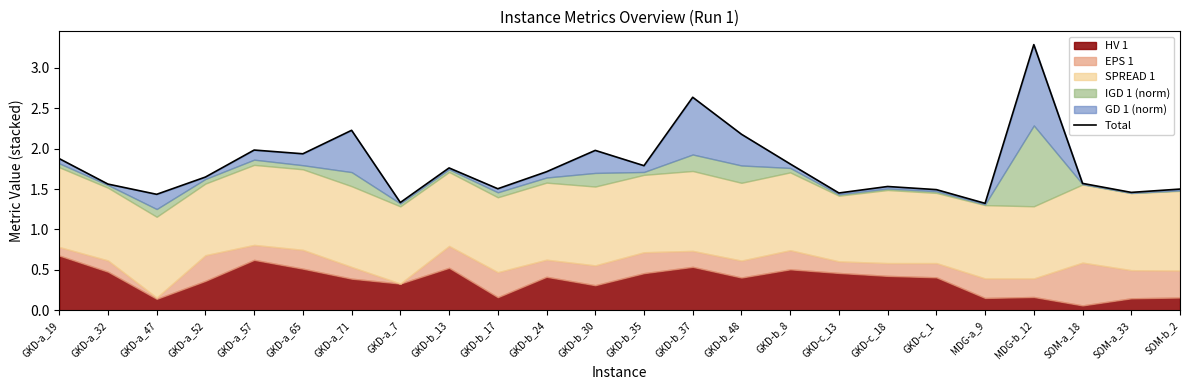

What is the sum of the values at GKD-b_37 and GKD-c_13?

4.1